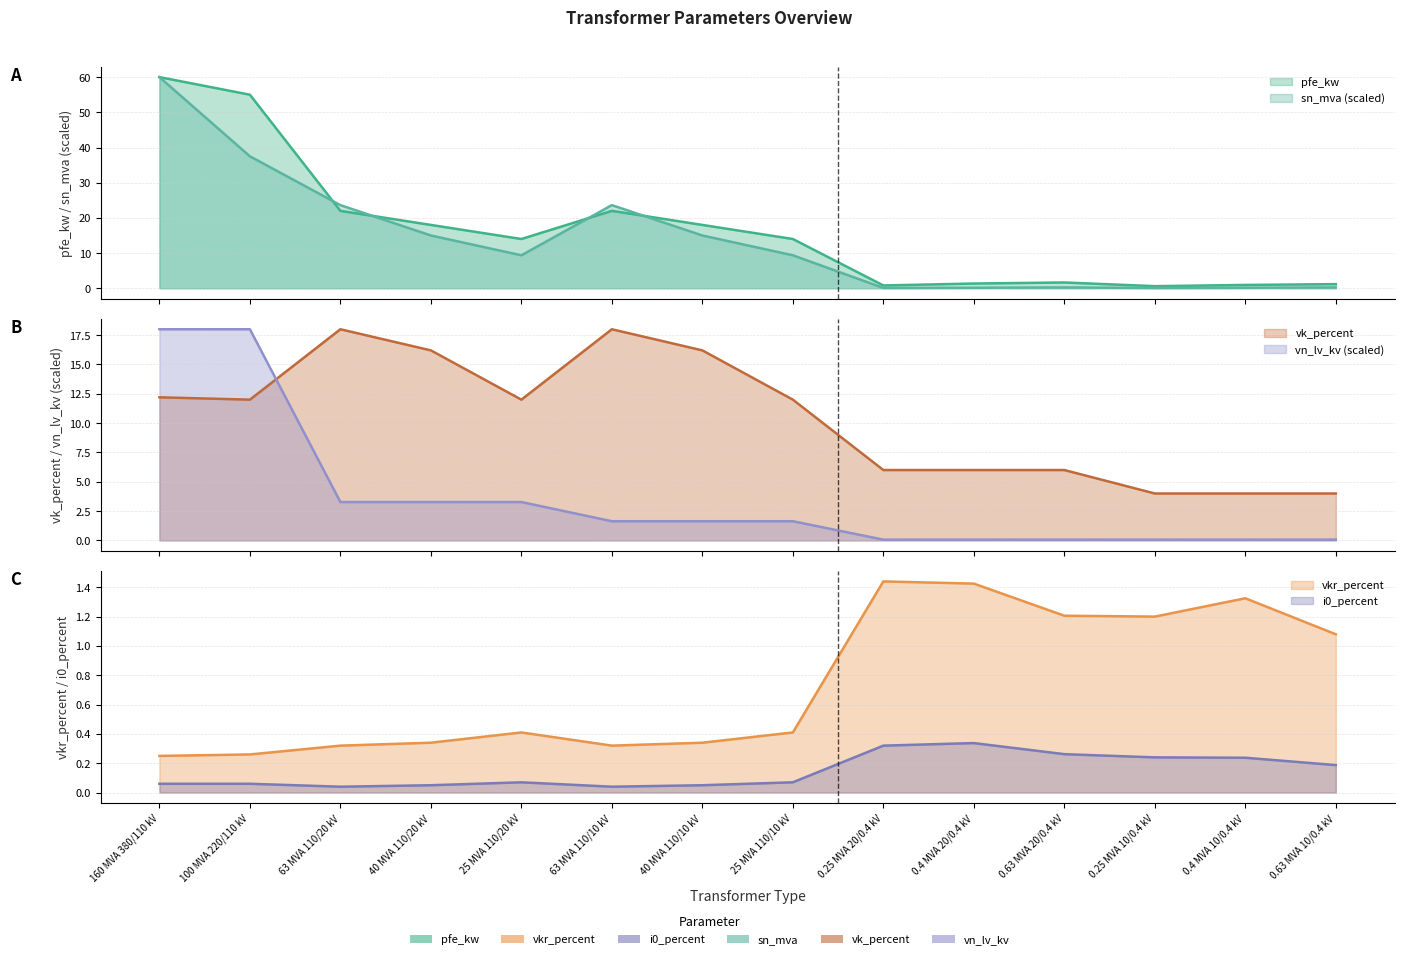

At which label is sn_mva closest to 30?

63 MVA 110/20 kV